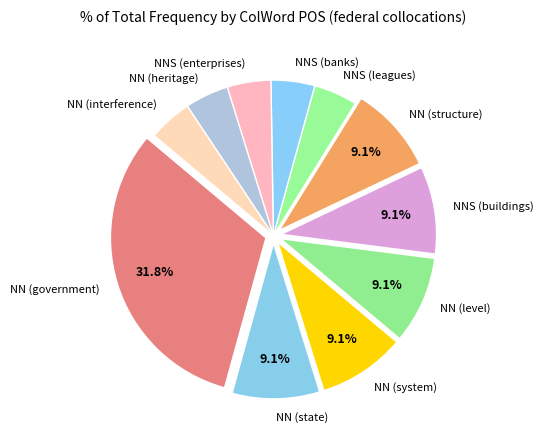

The NNS (enterprises) slice represents 12% of the pie. True or false?

False